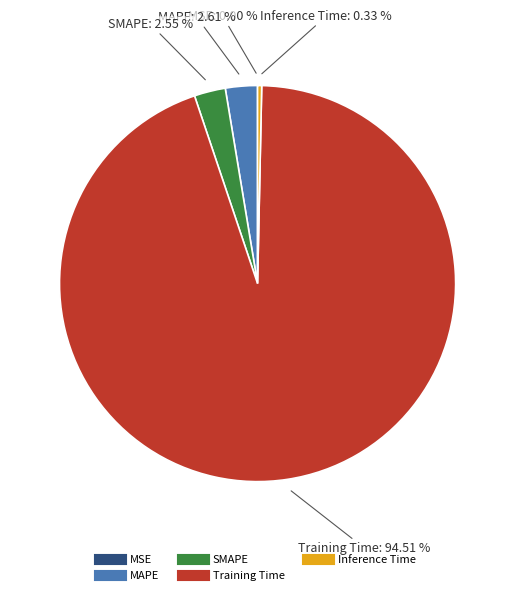

What percentage do Inference Time and MAPE together represent?

2.9%